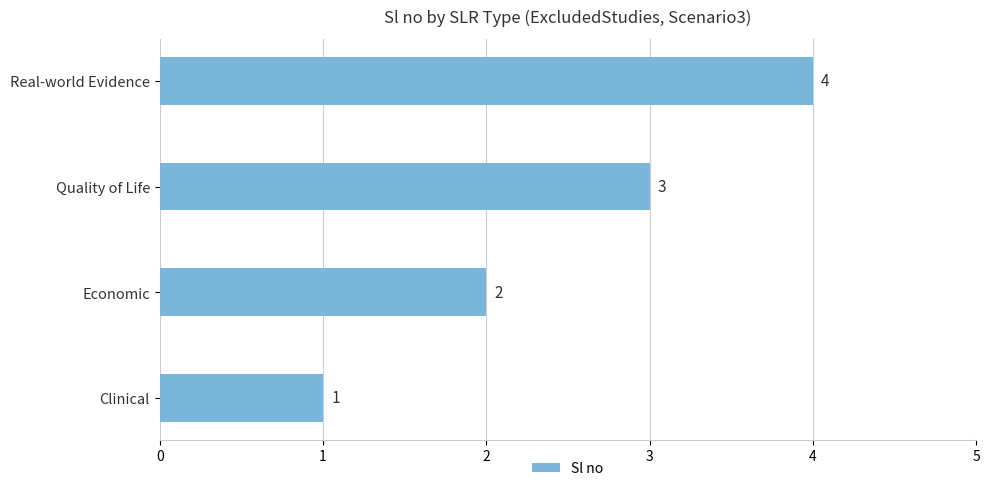

At which label is the value closest to 2?

Economic